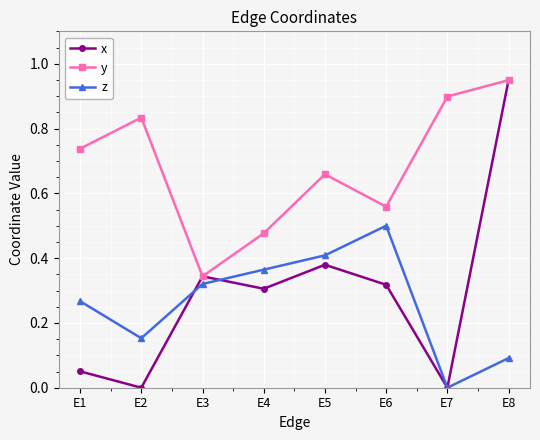

Rank the categories by z value from lowest to highest.

E7, E8, E2, E1, E3, E4, E5, E6